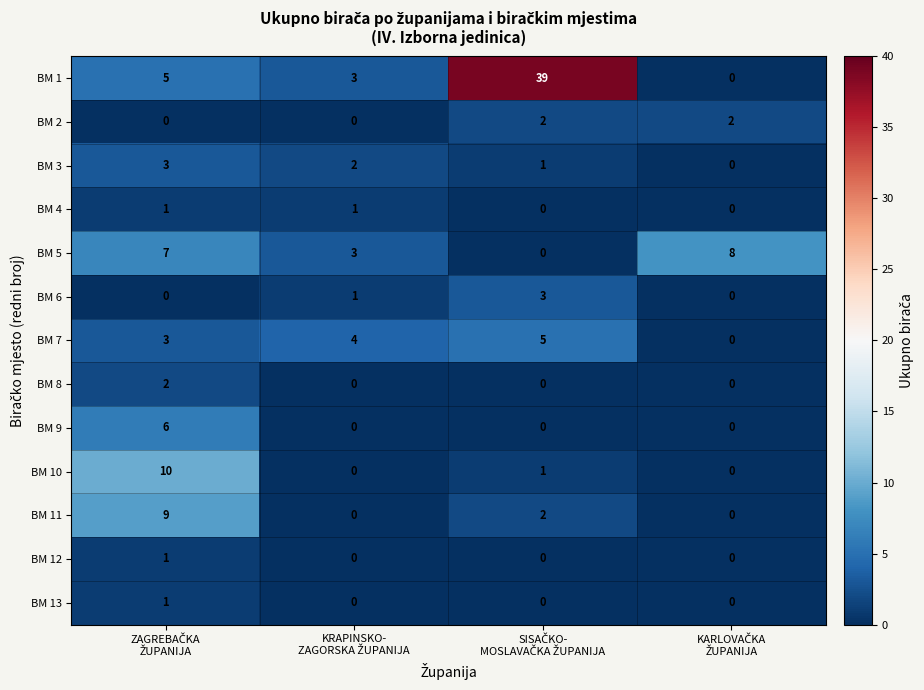

What is the maximum value for BM 7?

5